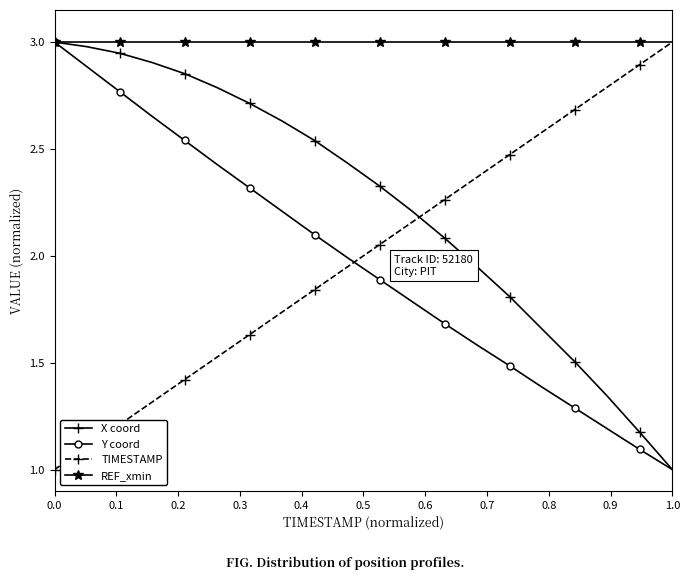

What is the lowest value of the REF_xmin series?

3.0